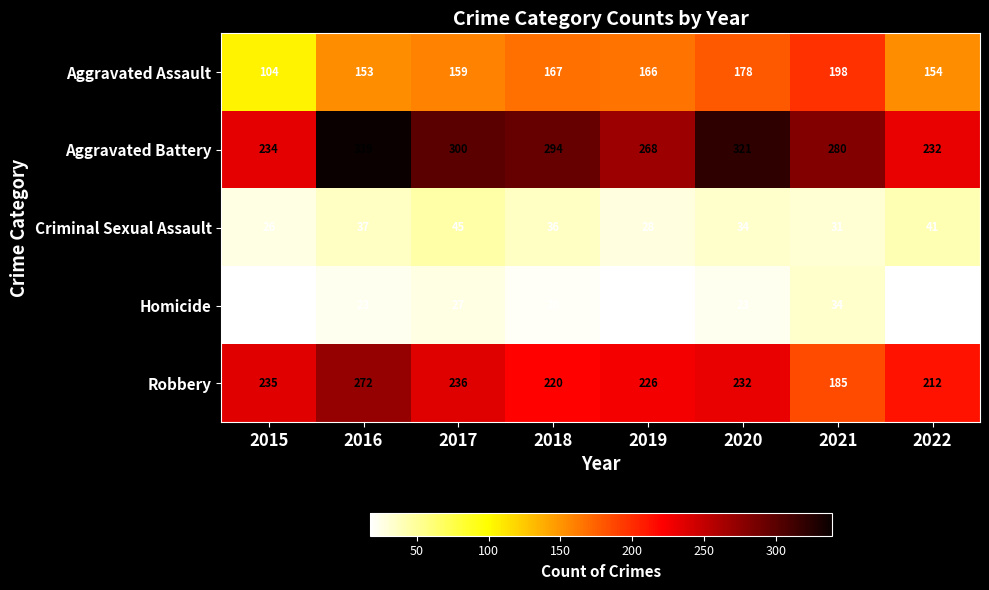

Which category has the highest value in the Aggravated Battery series?

2016